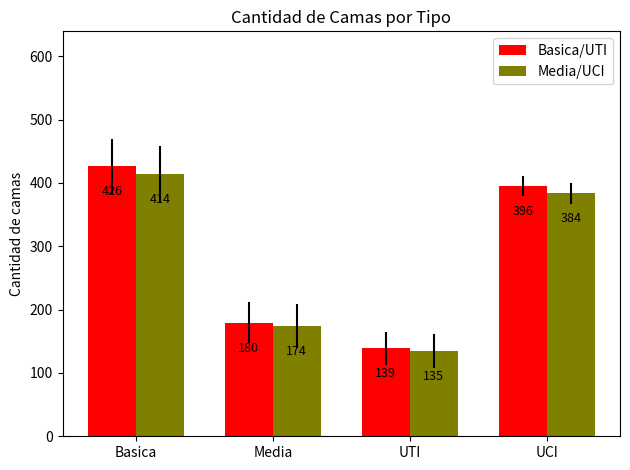

What is the smallest value displayed?

134.8